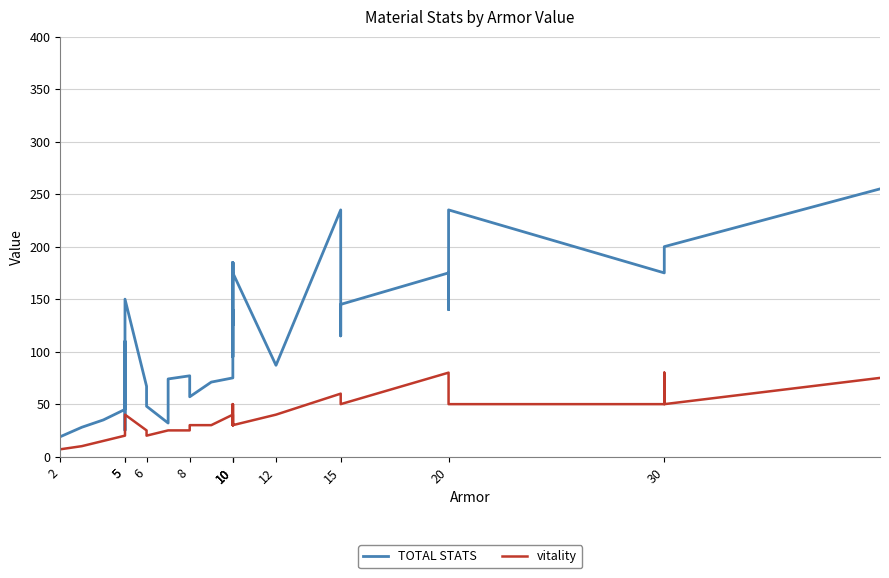

Is it true that vitality equals 7 at 2?

True